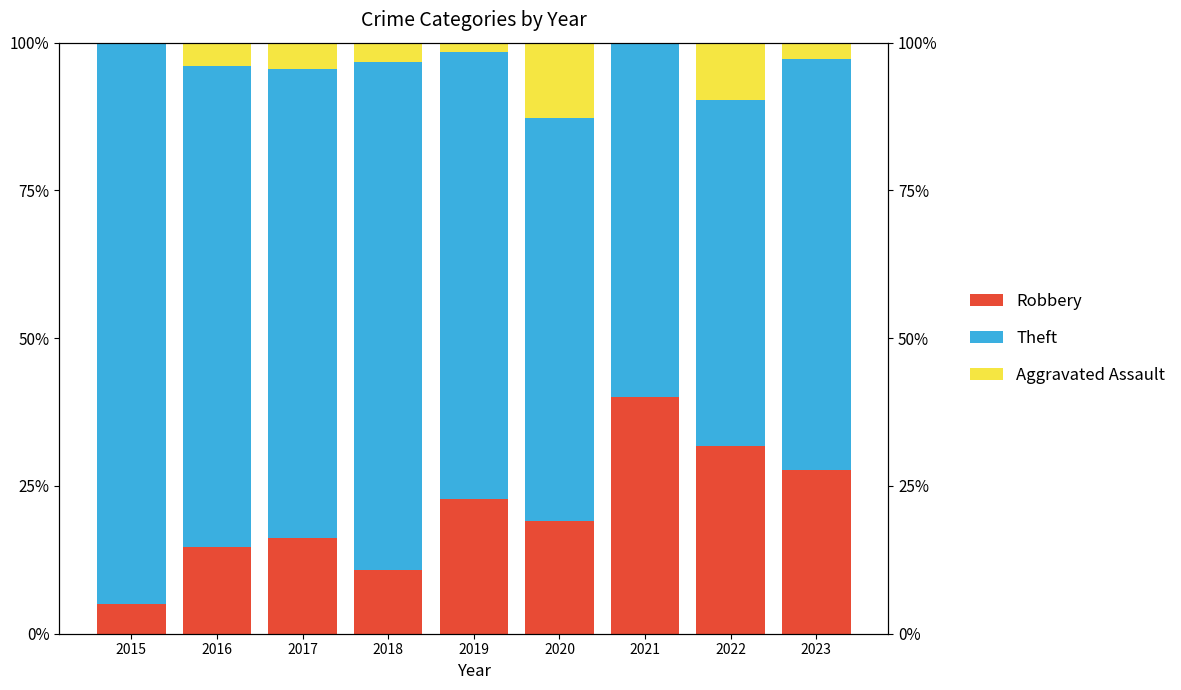

What is the maximum value for Aggravated Assault?

12.8